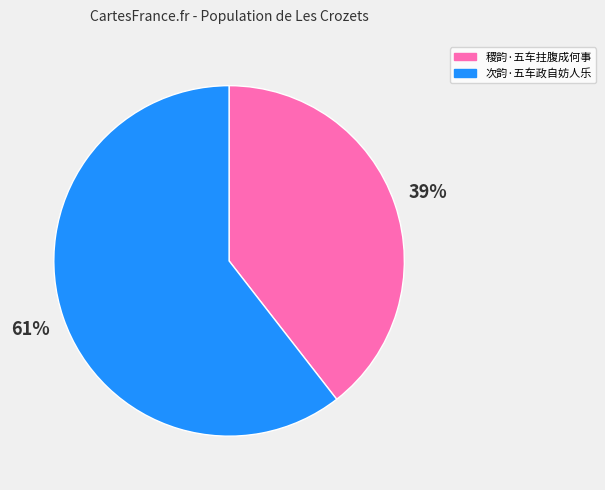

To the nearest percent, what is the average slice percentage?

50%